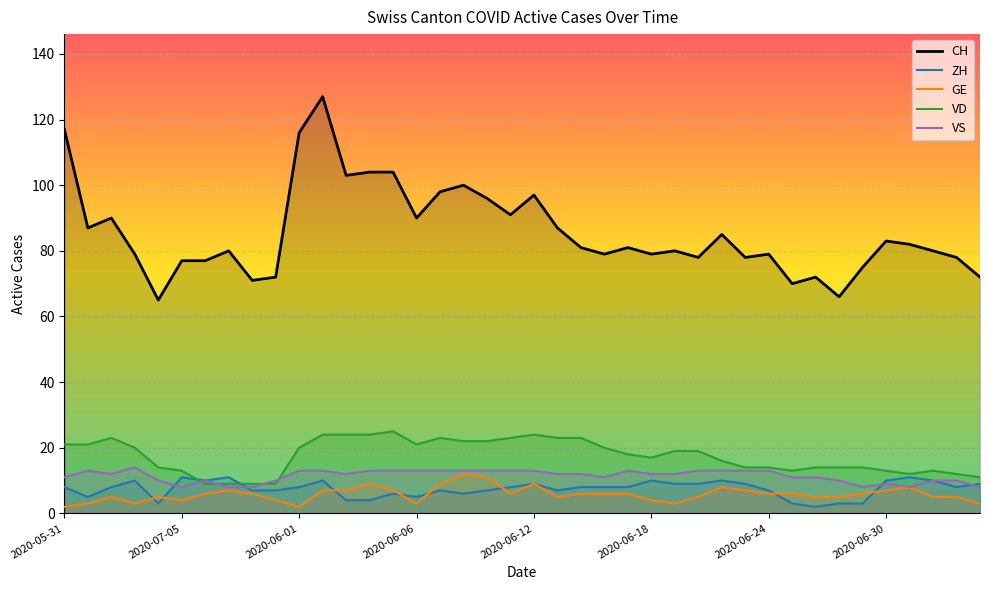

True or false: CH has a value of 138 at 2020-06-18.

False